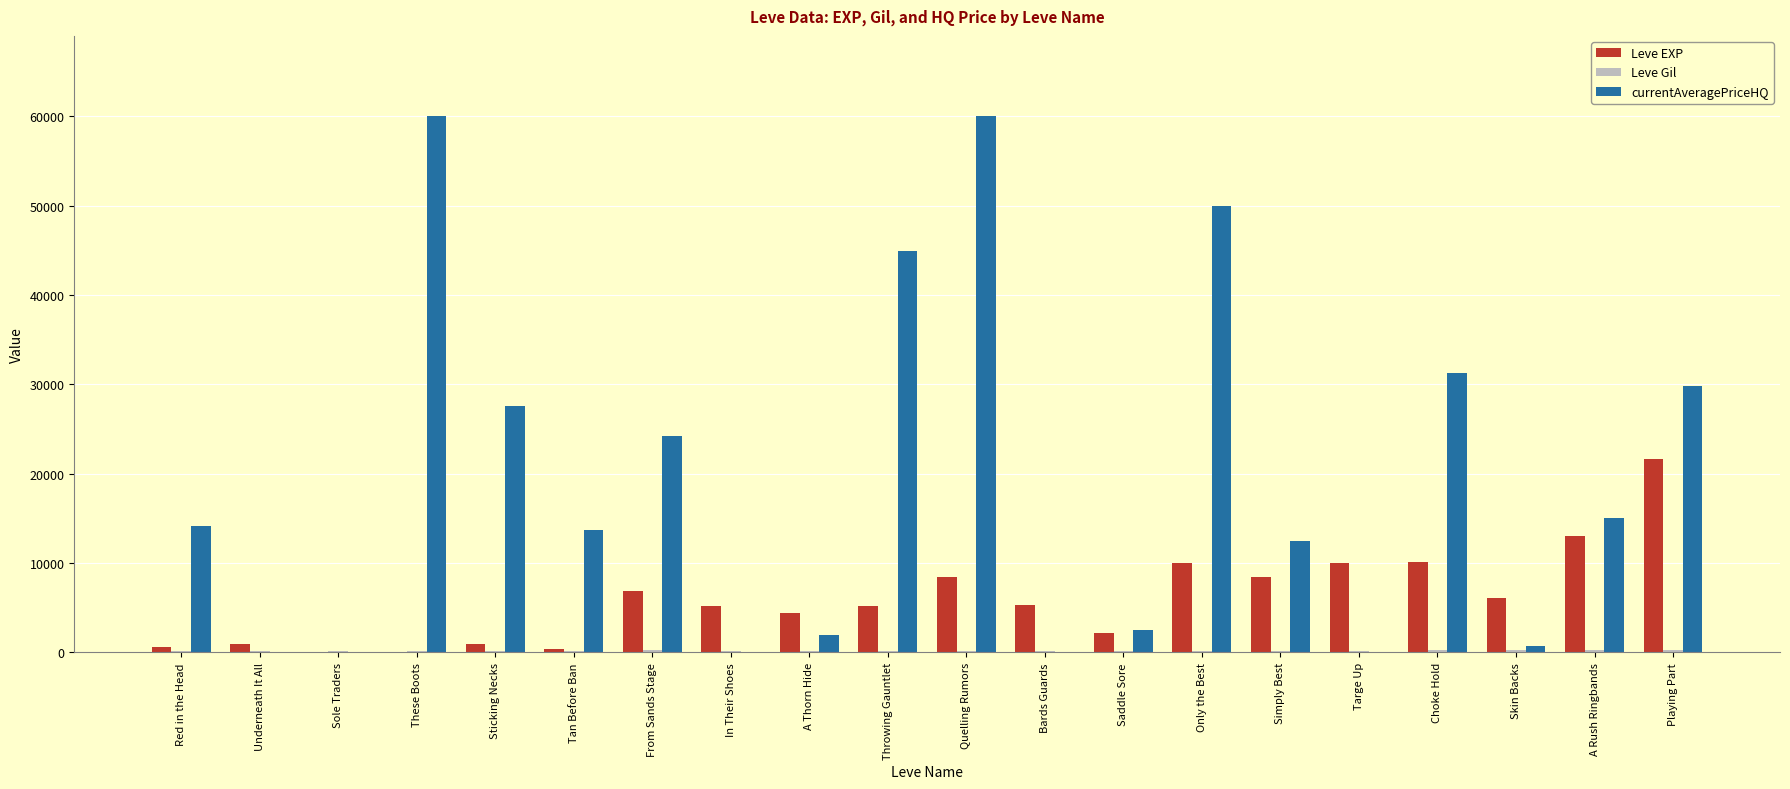

The value of Leve EXP at Skin Backs is 4013. True or false?

False